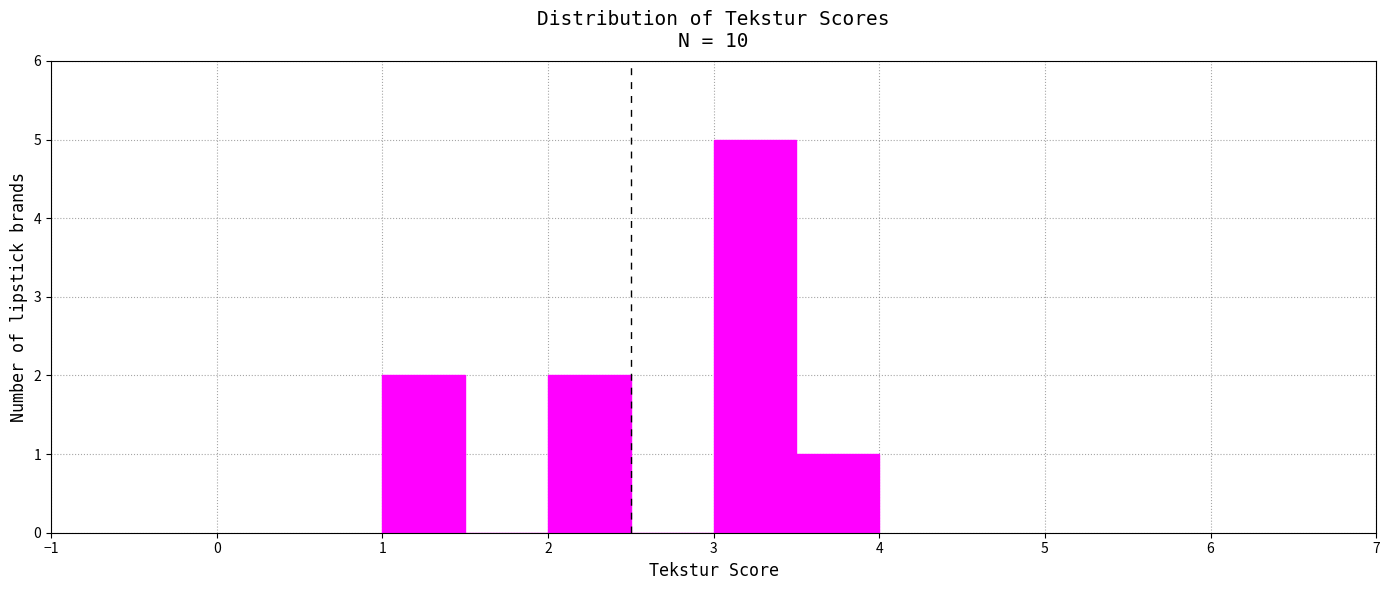

What is the height of the bar covering 1.0 to 1.5 on the x-axis? The values are not printed on the chart, so give them approximately, as read against the axis.

2